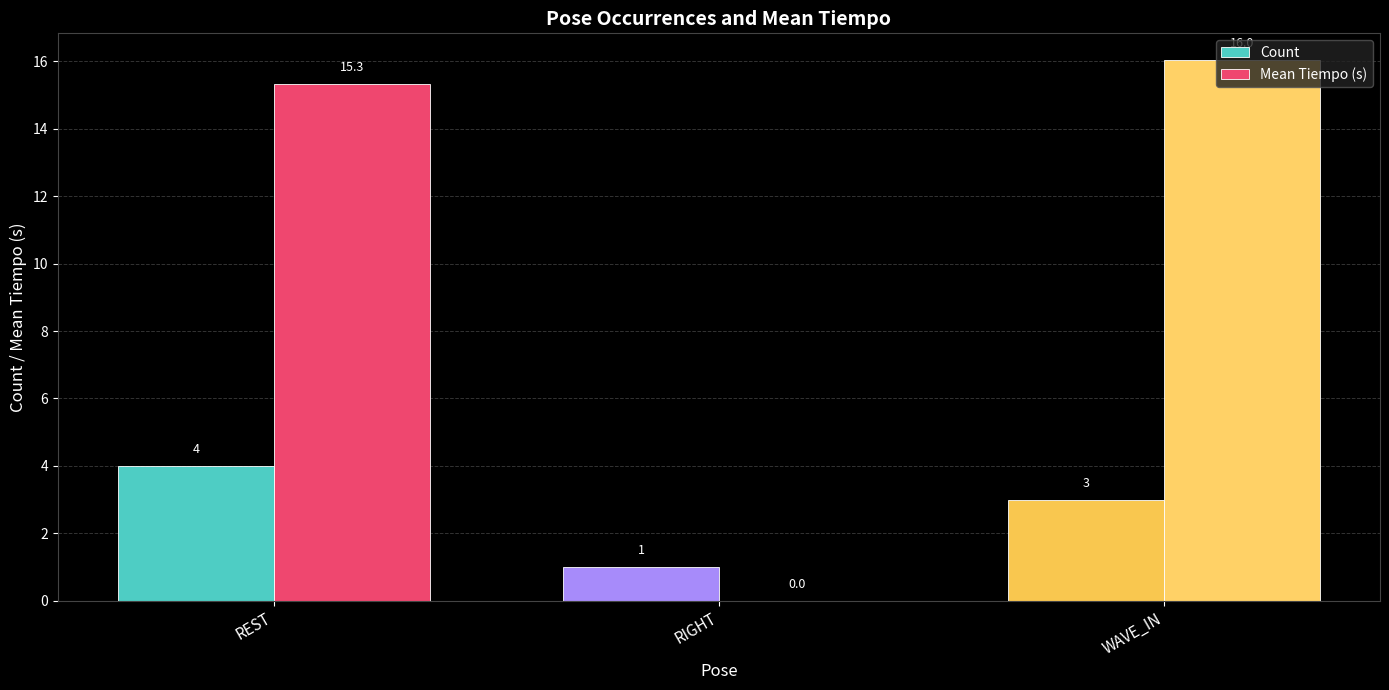

Reading left to right, list all the values displayed in this chart.

Count: 4.0	1.0	3.0
Mean Tiempo (s): 15.3	0.0	16.0